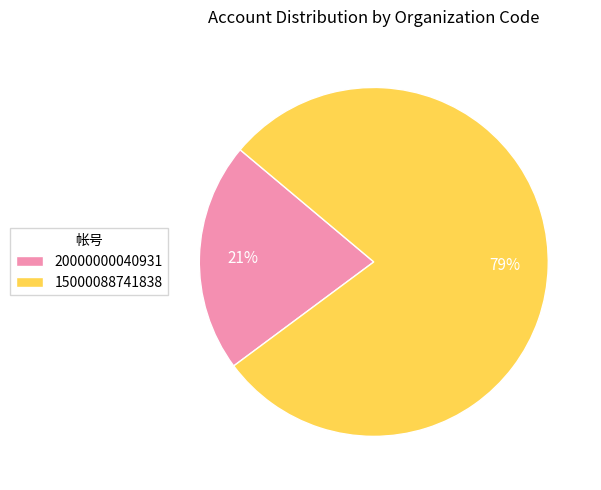

Is it true that 15000088741838 is 72% of the pie?

False